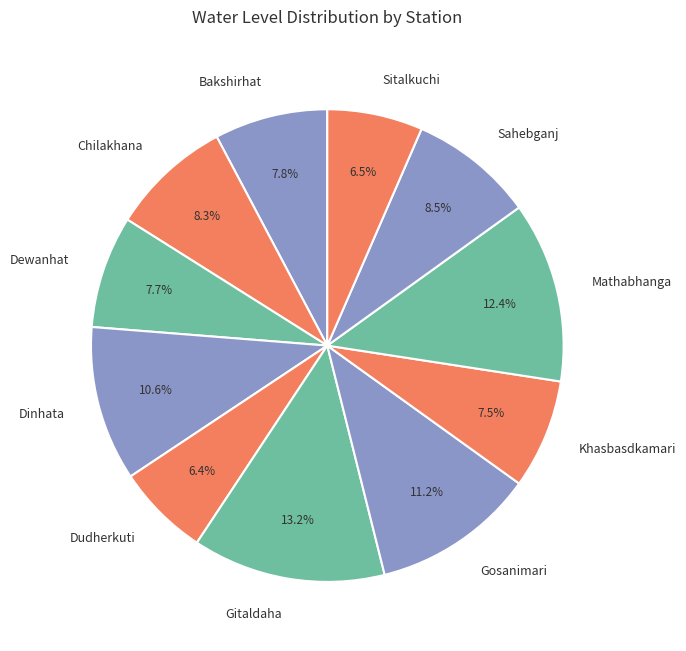

Count the number of slices in the pie.

11